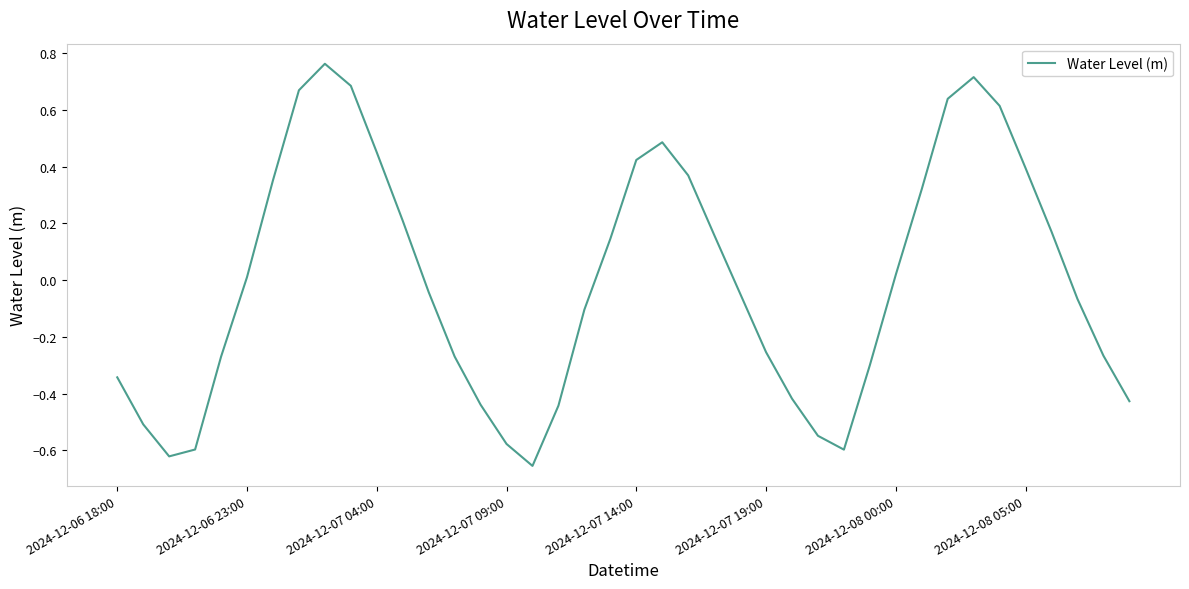

Reading right to left, transcribe all the data shown in this chart.

-0.4	-0.3	-0.1	0.2	0.4	0.6	0.7	0.6	0.3	0.0	-0.3	-0.6	-0.5	-0.4	-0.3	-0.0	0.2	0.4	0.5	0.4	0.1	-0.1	-0.4	-0.7	-0.6	-0.4	-0.3	-0.0	0.2	0.5	0.7	0.8	0.7	0.4	0.0	-0.3	-0.6	-0.6	-0.5	-0.3